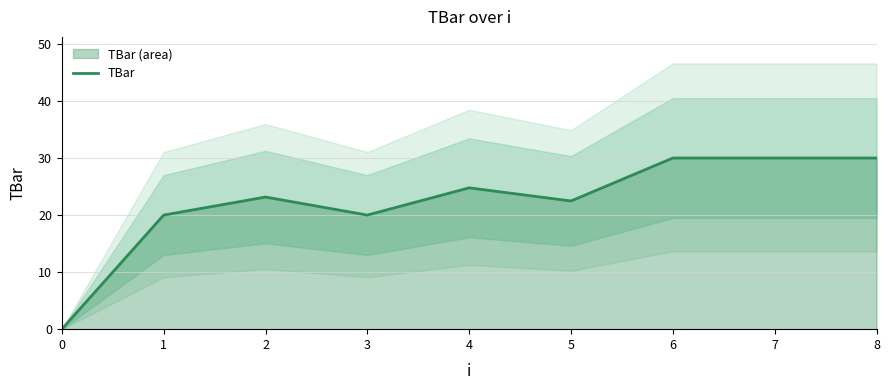

Count the number of data series in this chart.

1